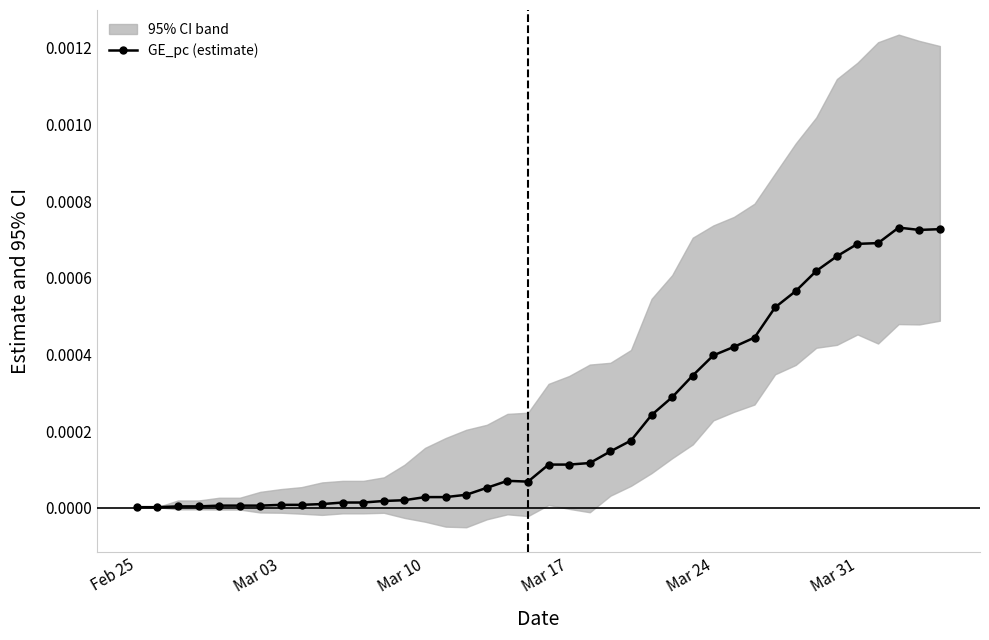

Does the chart display data point markers on the line(s)?

Yes